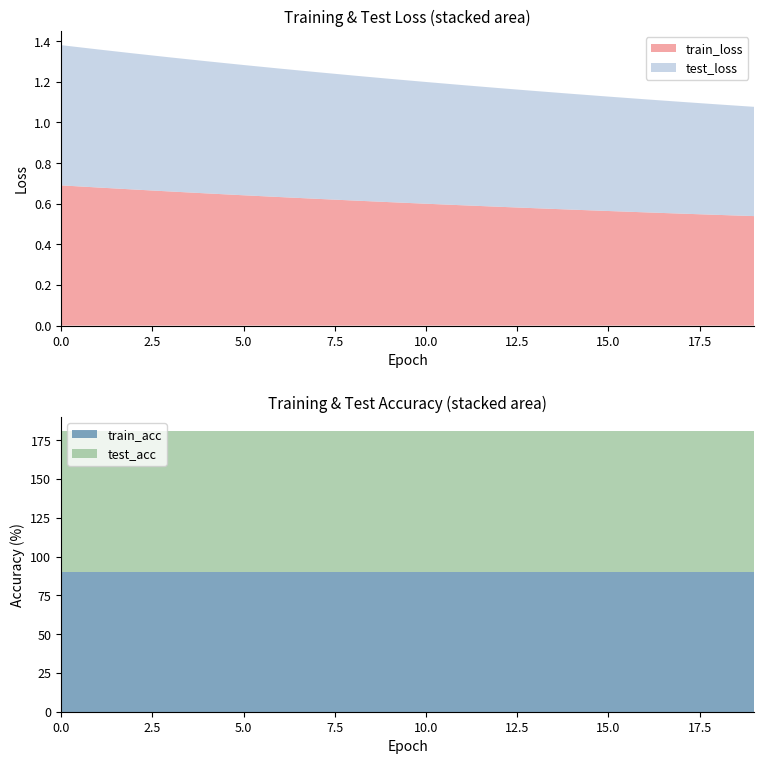

Reading left to right, list all the values displayed in this chart.

train_loss: 0.7	0.7	0.7	0.7	0.7	0.6	0.6	0.6	0.6	0.6	0.6	0.6	0.6	0.6	0.6	0.6	0.6	0.6	0.5	0.5
test_loss: 0.7	0.7	0.7	0.7	0.7	0.6	0.6	0.6	0.6	0.6	0.6	0.6	0.6	0.6	0.6	0.6	0.6	0.6	0.5	0.5
train_acc: 90.2	90.2	90.2	90.2	90.2	90.2	90.2	90.2	90.2	90.2	90.2	90.2	90.2	90.2	90.2	90.2	90.2	90.2	90.2	90.2
test_acc: 90.5	90.5	90.5	90.5	90.5	90.5	90.5	90.5	90.5	90.5	90.5	90.5	90.5	90.5	90.5	90.5	90.5	90.5	90.5	90.5